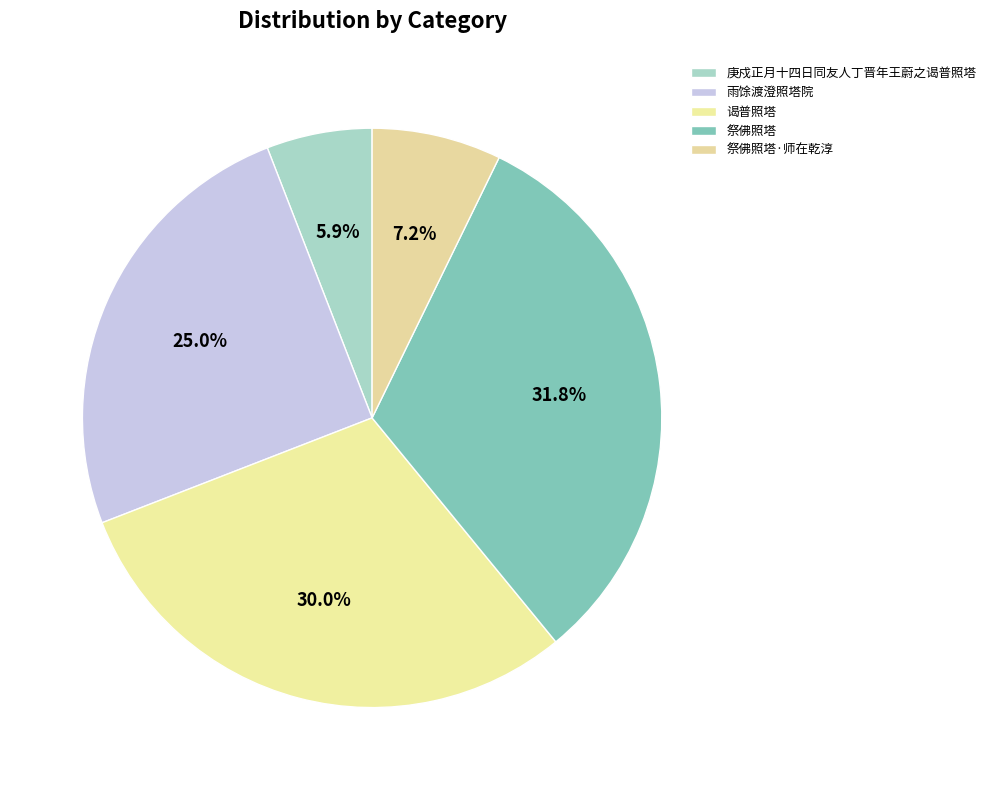

How many segments does this pie chart have?

5